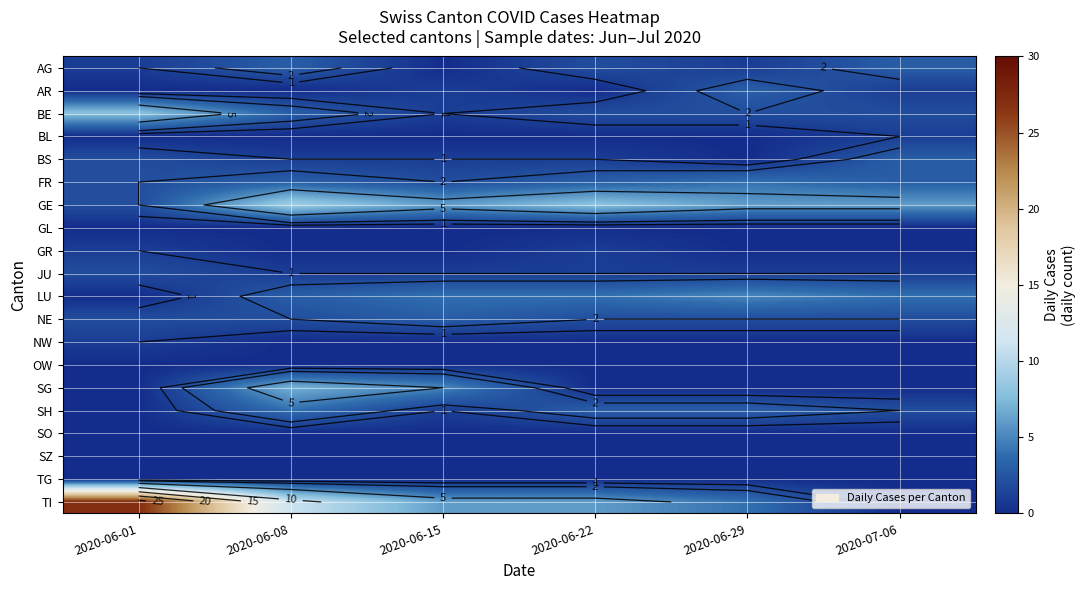

True or false: TI has a value of 27 at 2020-06-01.

True